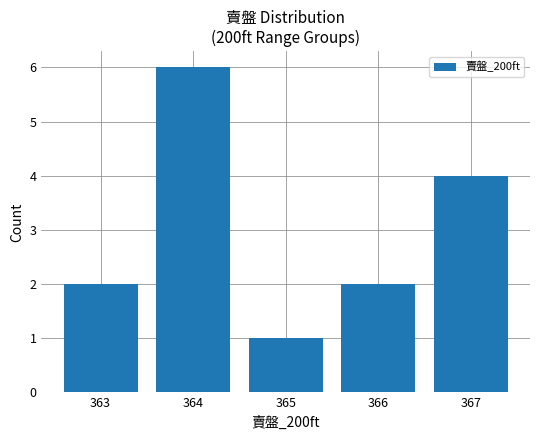

What is the change in value from 364 to 366?

-4